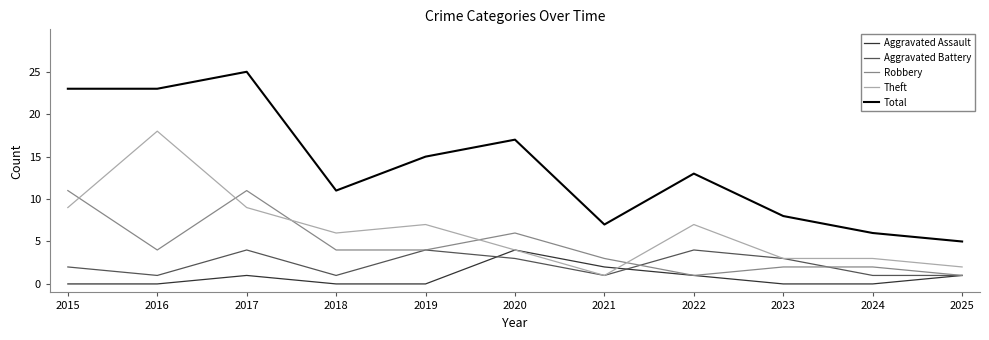

The value of Aggravated Assault at 2016 is -2. True or false?

False